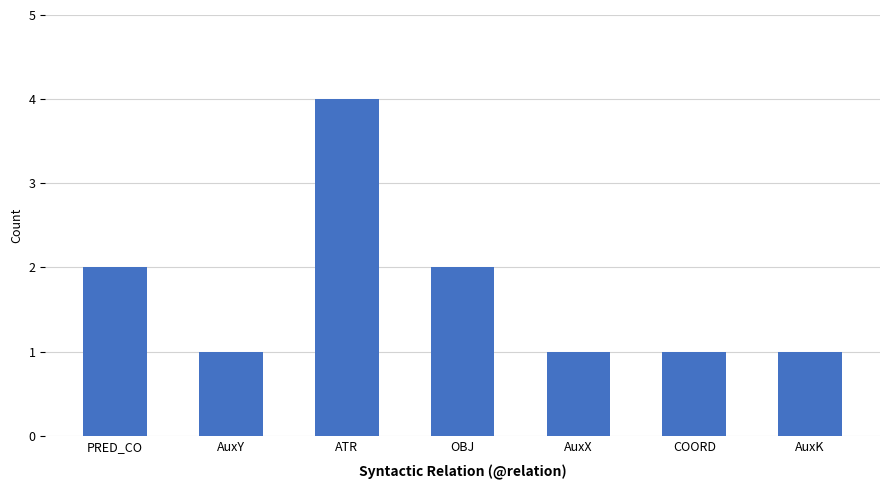

What is the ratio of the value at COORD to the value at AuxK?

1.0